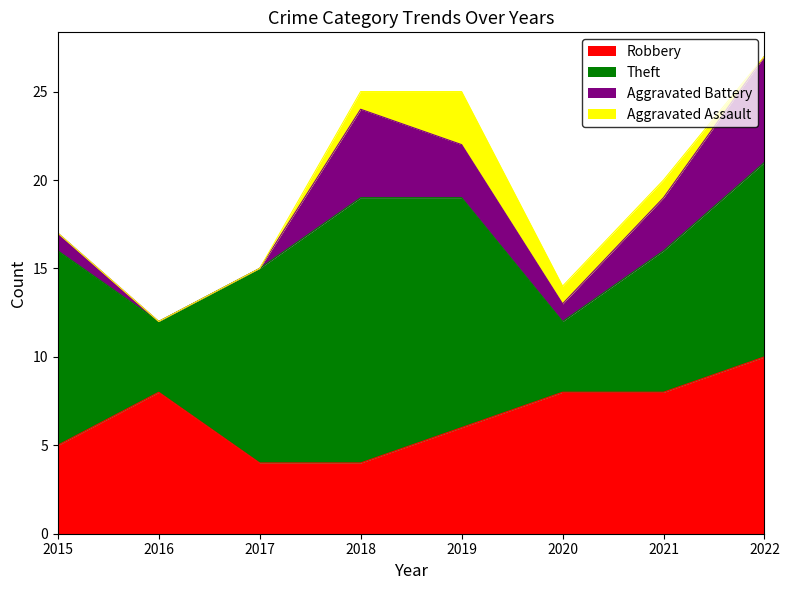

How many Aggravated Assault values are between 0 and 1?

7